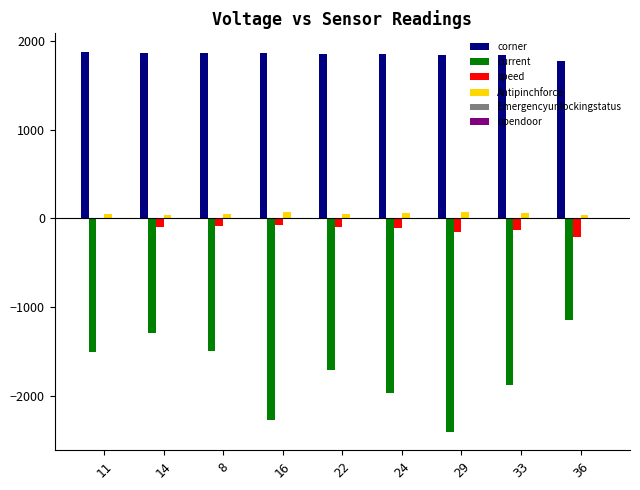

Are the bars horizontal?

No